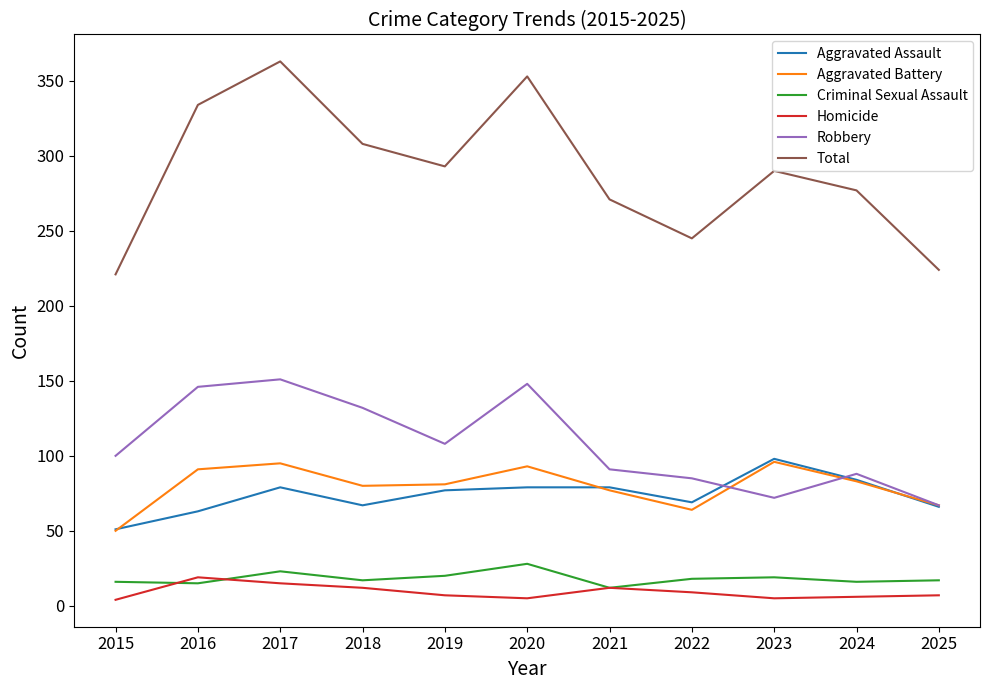

Rank the series at 2019 from lowest to highest value.

Homicide, Criminal Sexual Assault, Aggravated Assault, Aggravated Battery, Robbery, Total